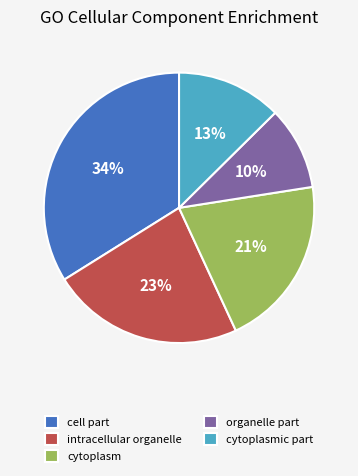

Which slice is the smallest?

organelle part